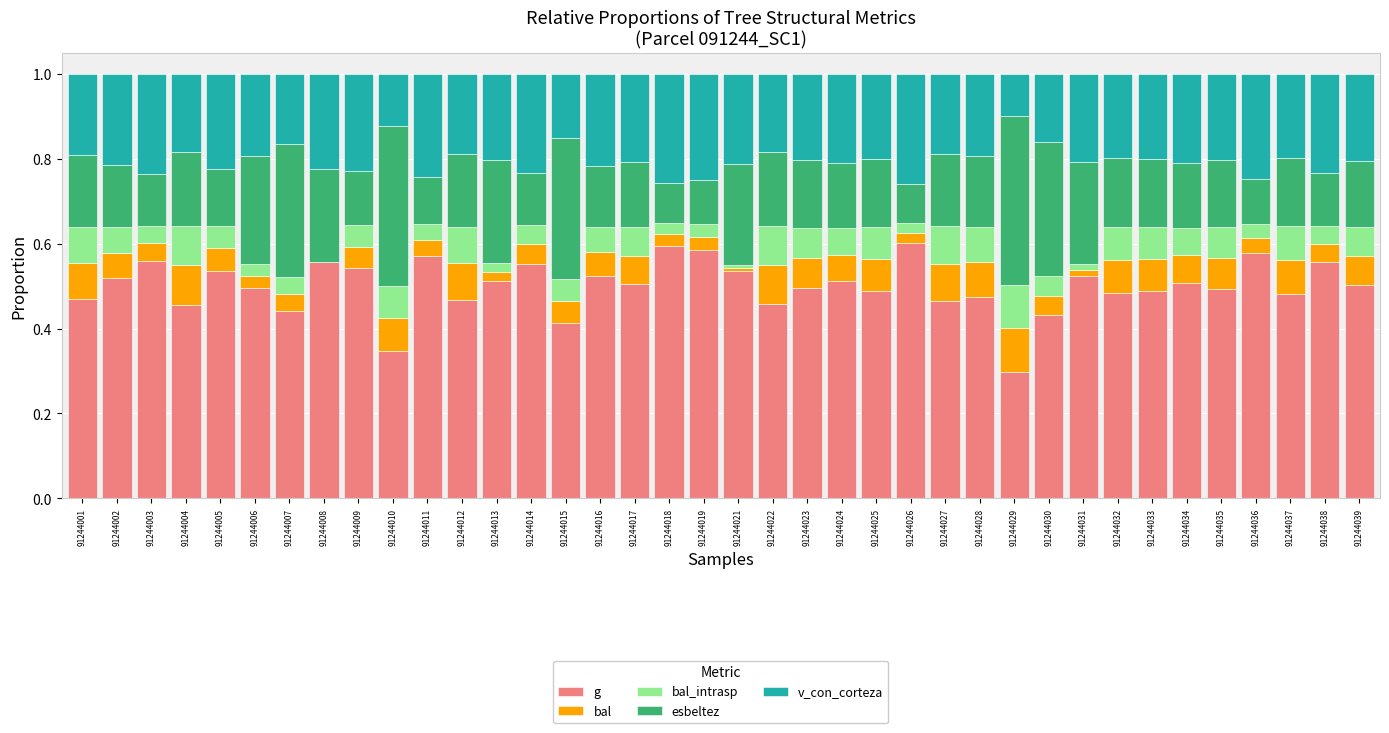

True or false: g has a value of 0.4 at 91244007.

True